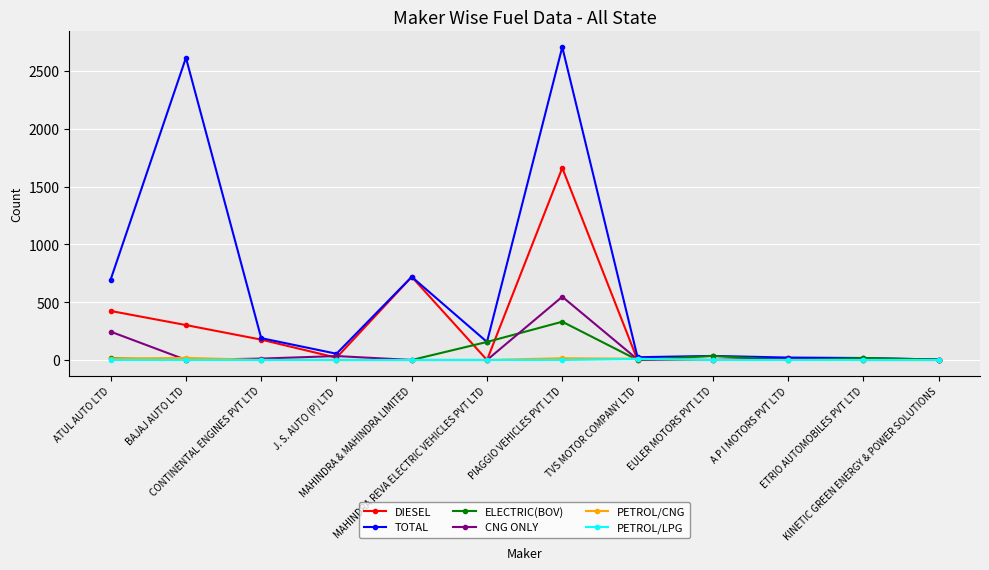

Which series has the largest range (max minus min)?

TOTAL